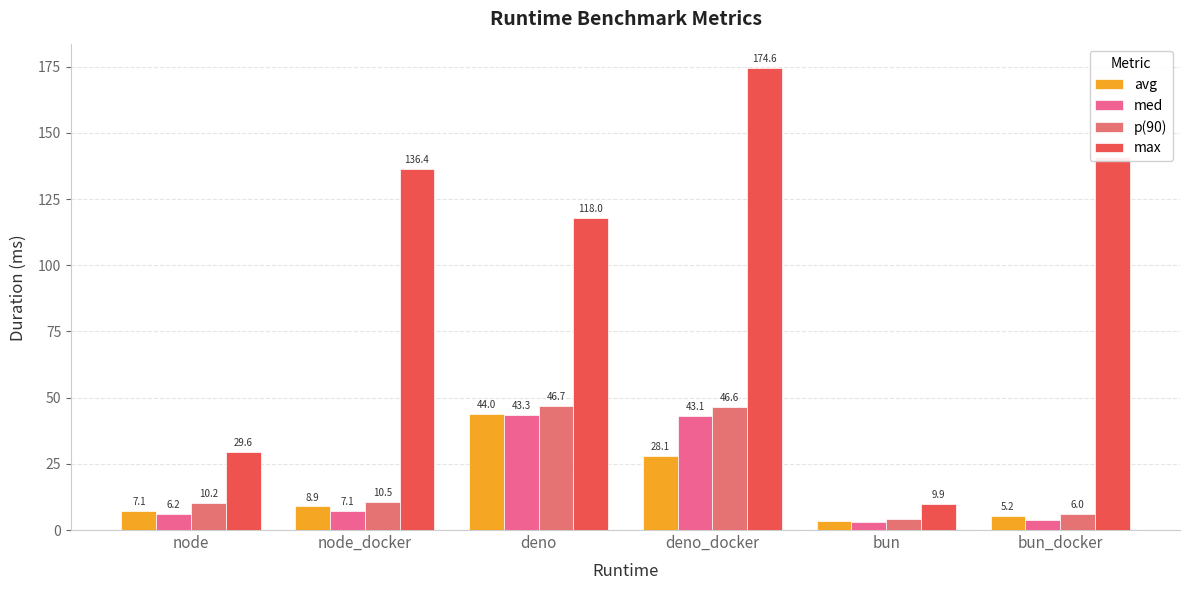

What is the average value of the avg series?

16.1